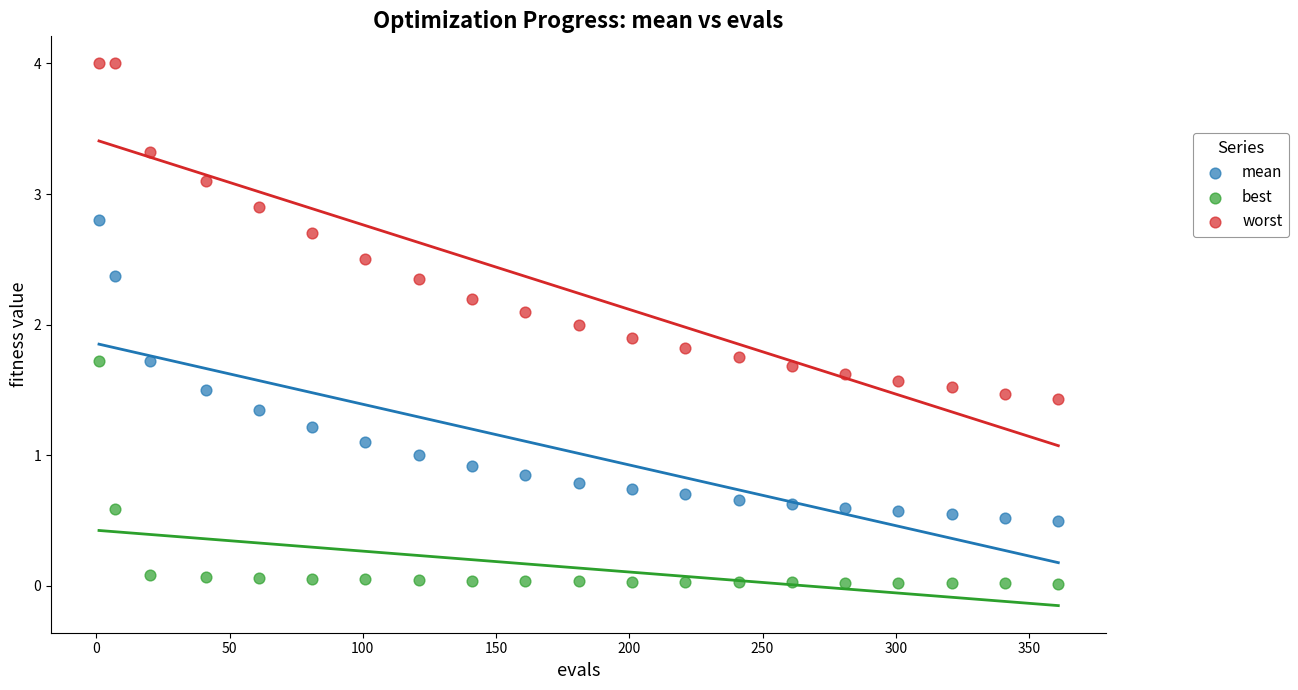

Which series reaches the minimum Y coordinate?

best